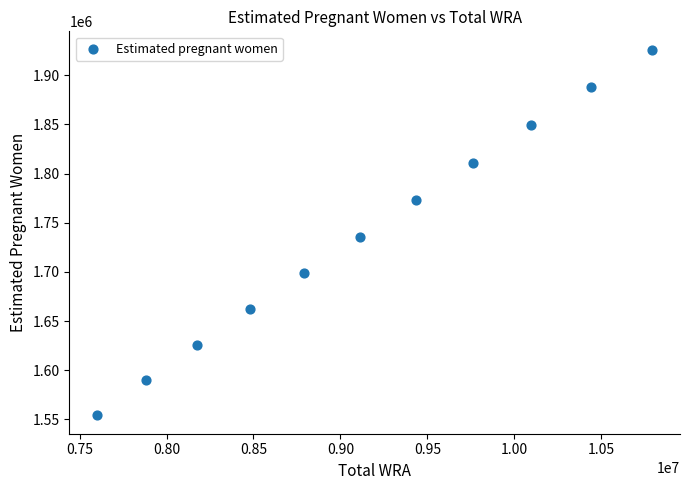

What is the average Y value?

1737539.4